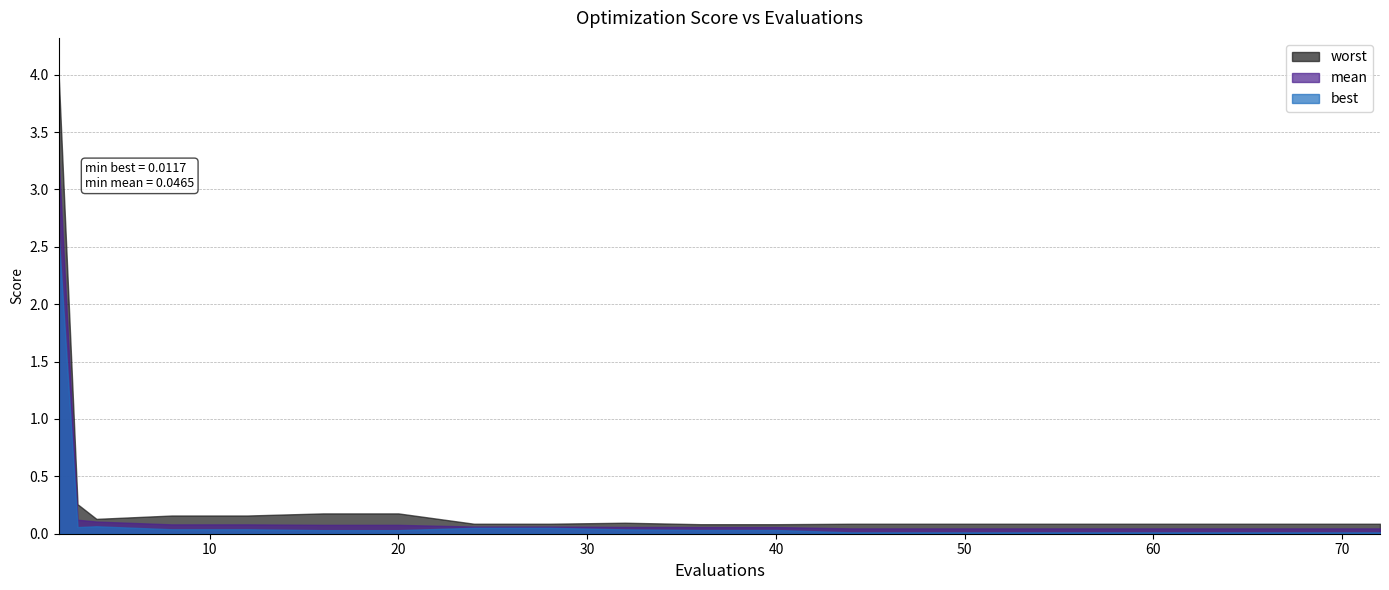

At which label is best closest to 1?

4